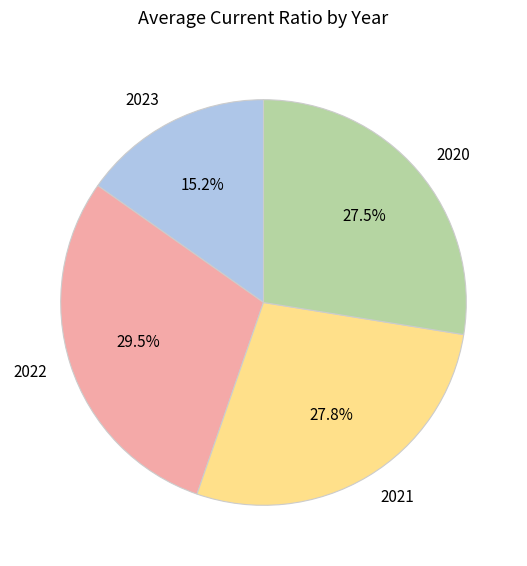

Count the number of slices in the pie.

4